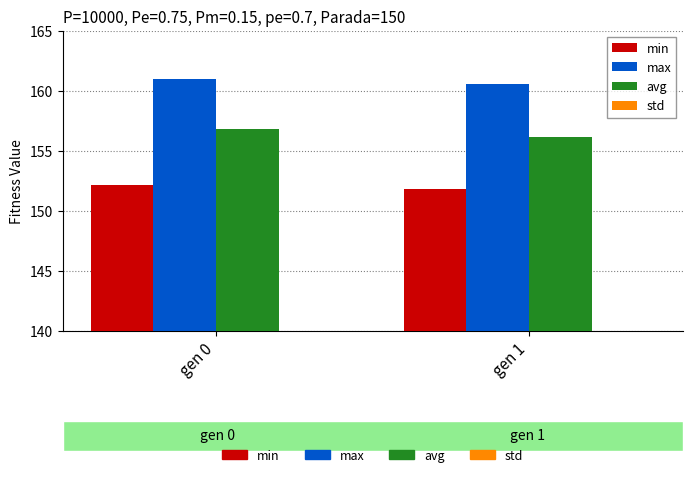

What is the difference between the maximum and minimum values in the max series?

0.4